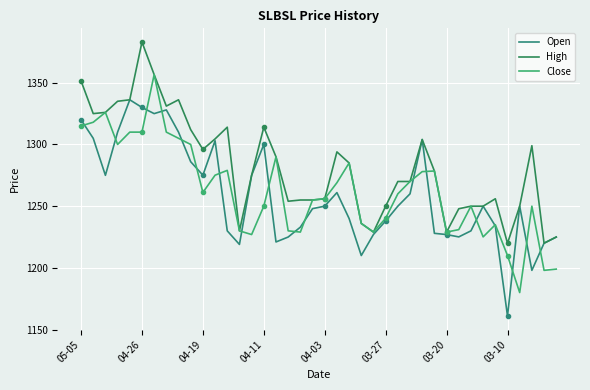

What position from the right is 03-20?

10